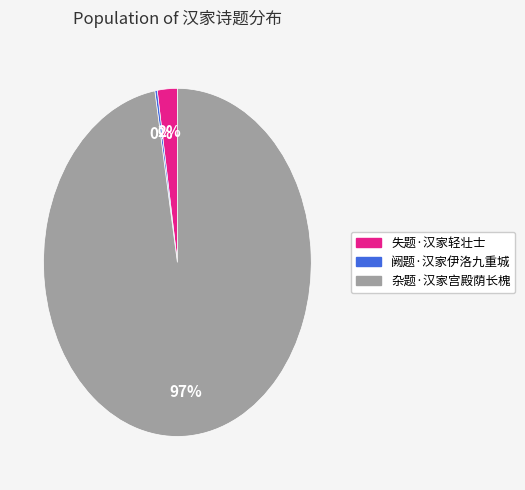

What percentage is the 失题·汉家轻壮士 slice, to the nearest percent?

2%